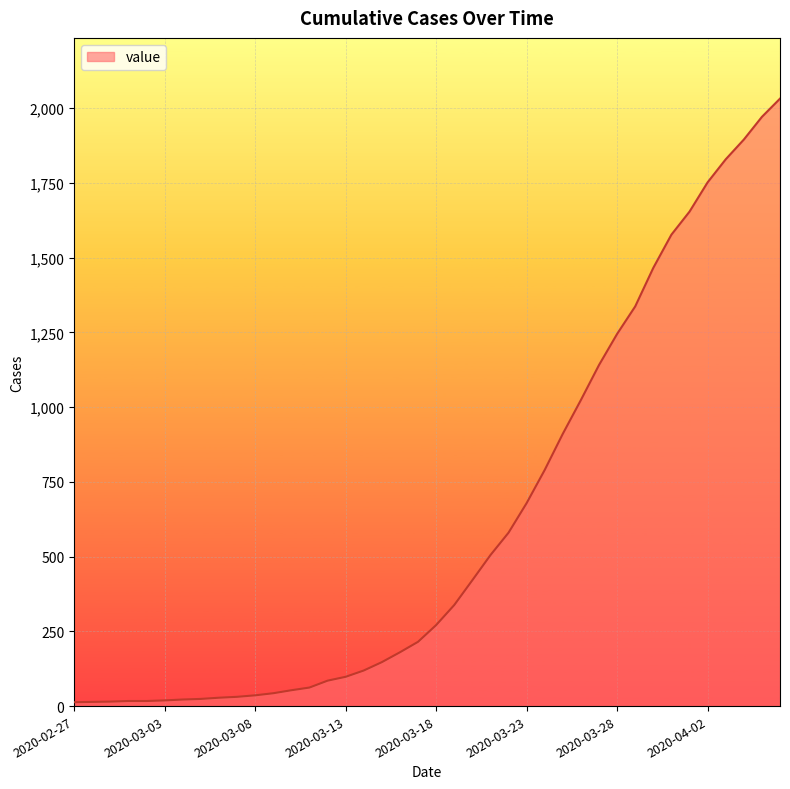

What is the maximum value shown in the chart?

2032